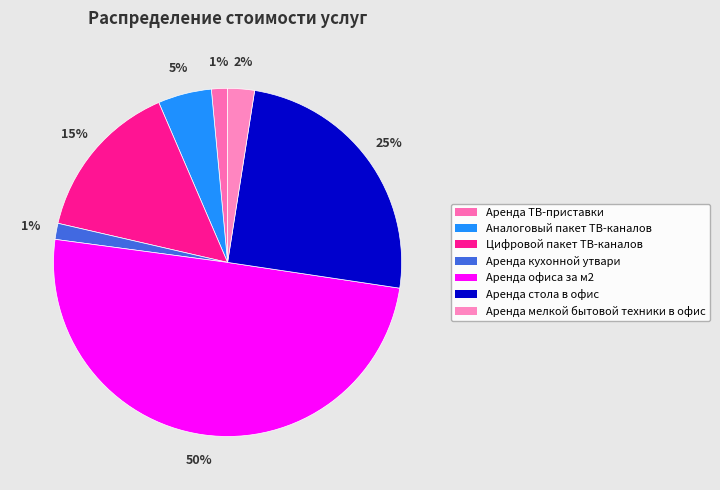

What is the smallest slice in the pie chart?

Аренда ТВ-приставки